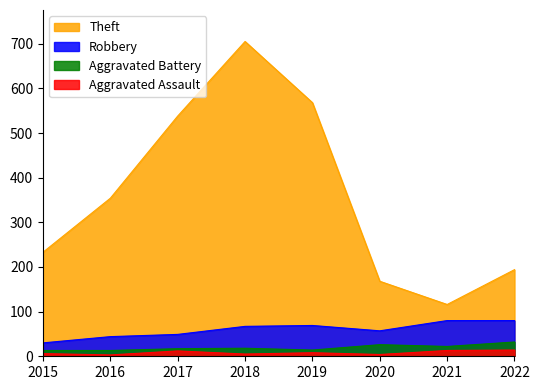

At which label is Theft closest to 410?

2016